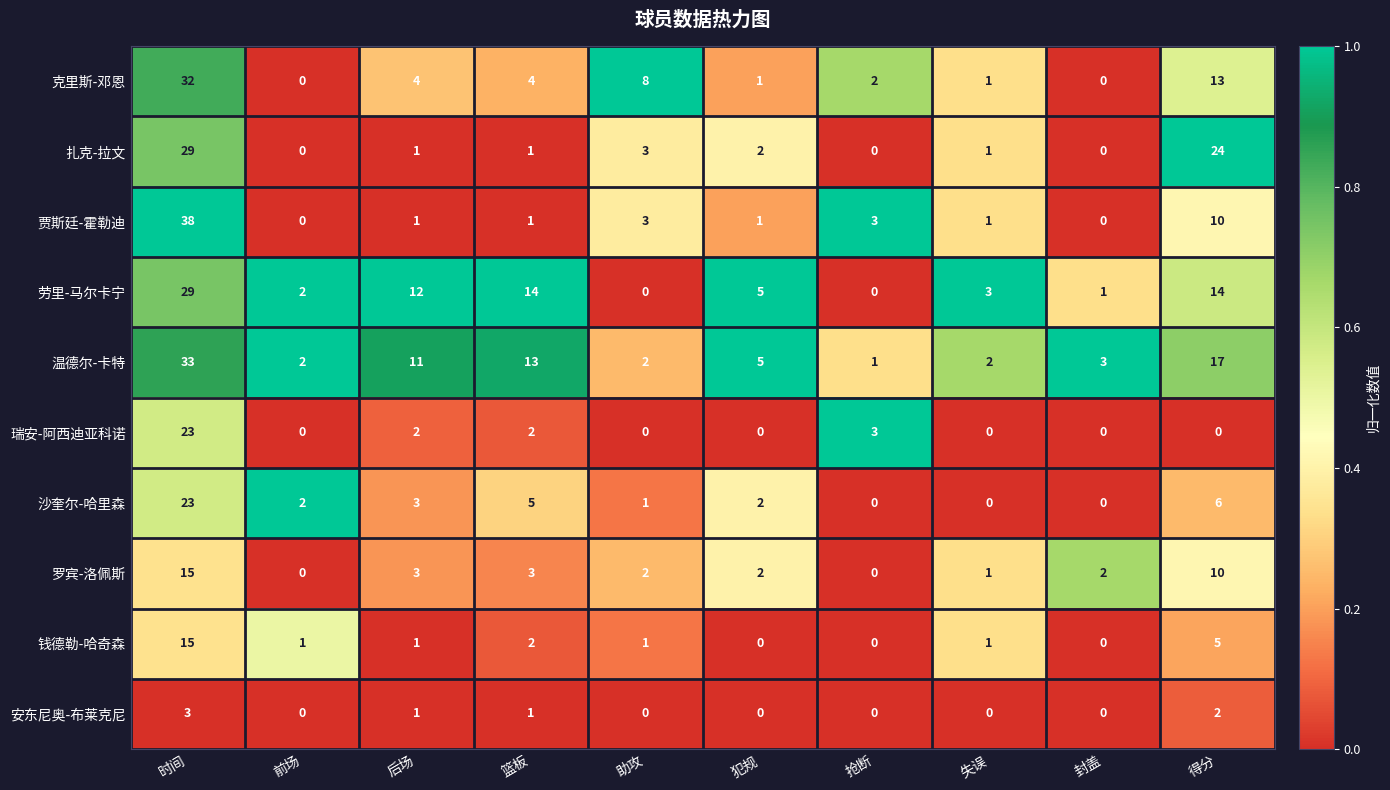

Which category has the highest value in the 罗宾-洛佩斯 series?

时间